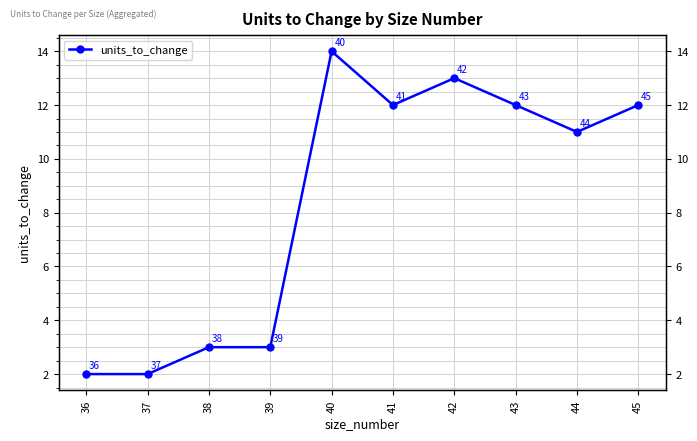

Reading left to right, list all the values displayed in this chart.

36=2	37=2	38=3	39=3	40=14	41=12	42=13	43=12	44=11	45=12